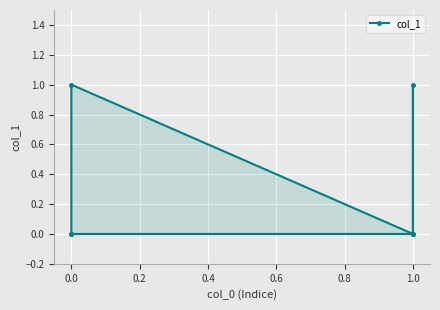

Count the values in the range 0 to 1.

6